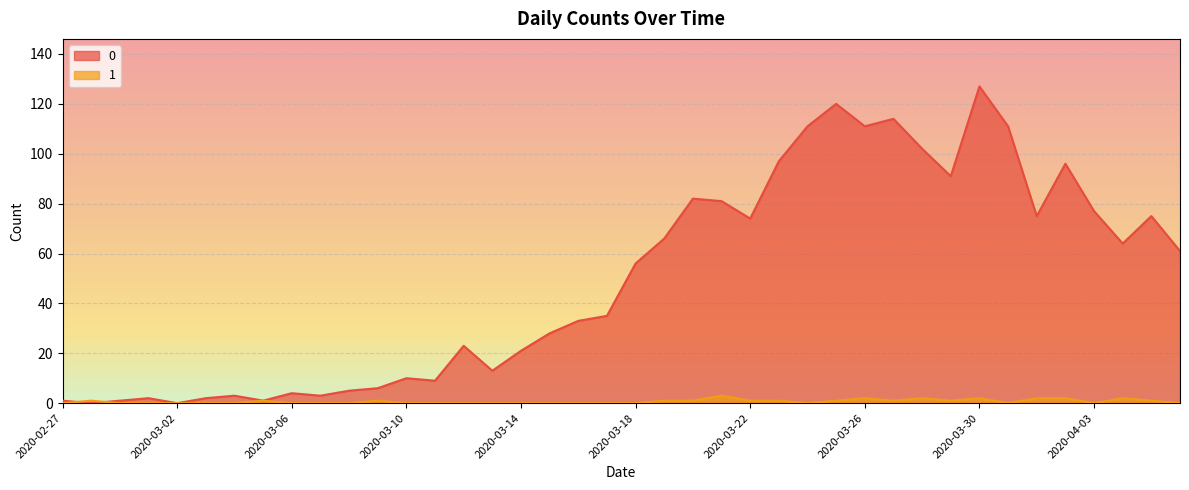

At which label is 0 closest to 63?

2020-04-04